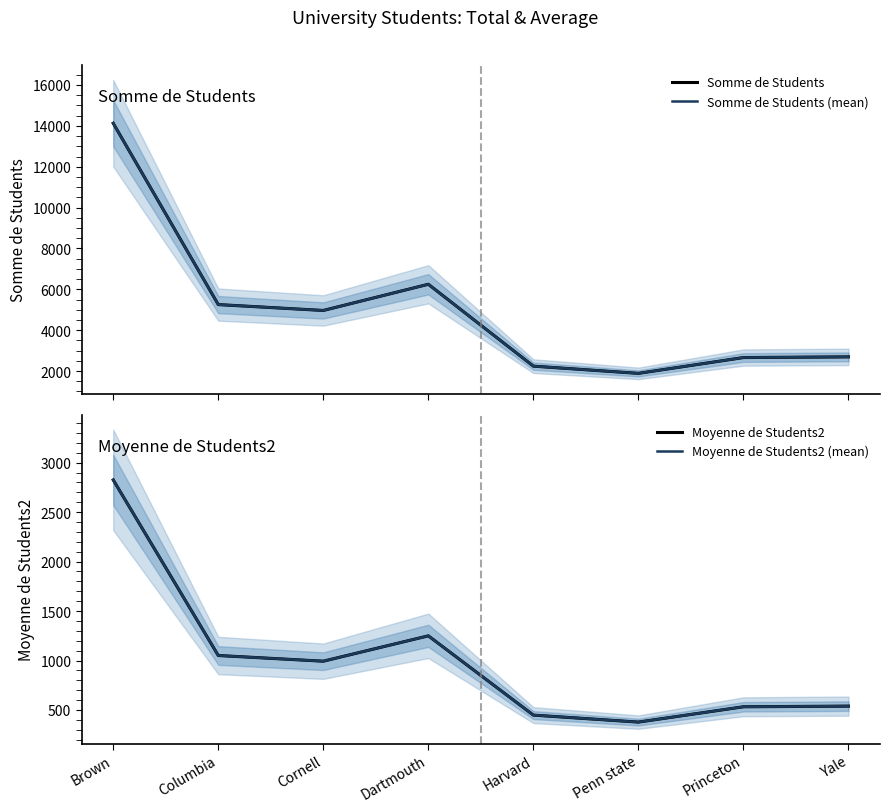

What is the spread (max minus min) of values at Penn state?

1509.6